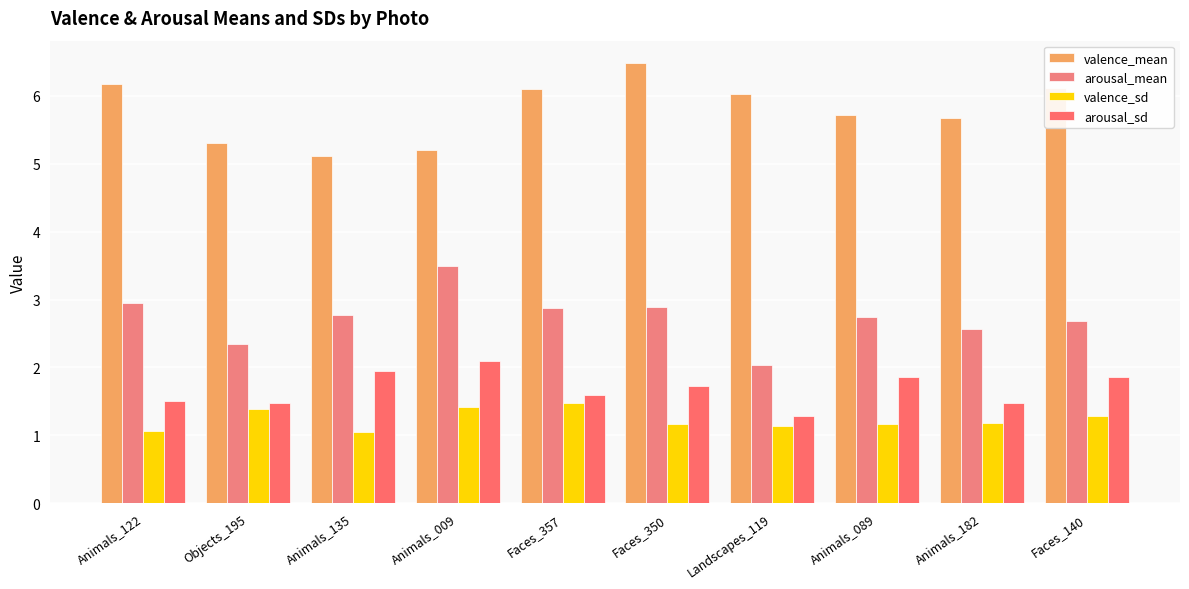

What is the approximate value of arousal_sd at Animals_089?

1.9